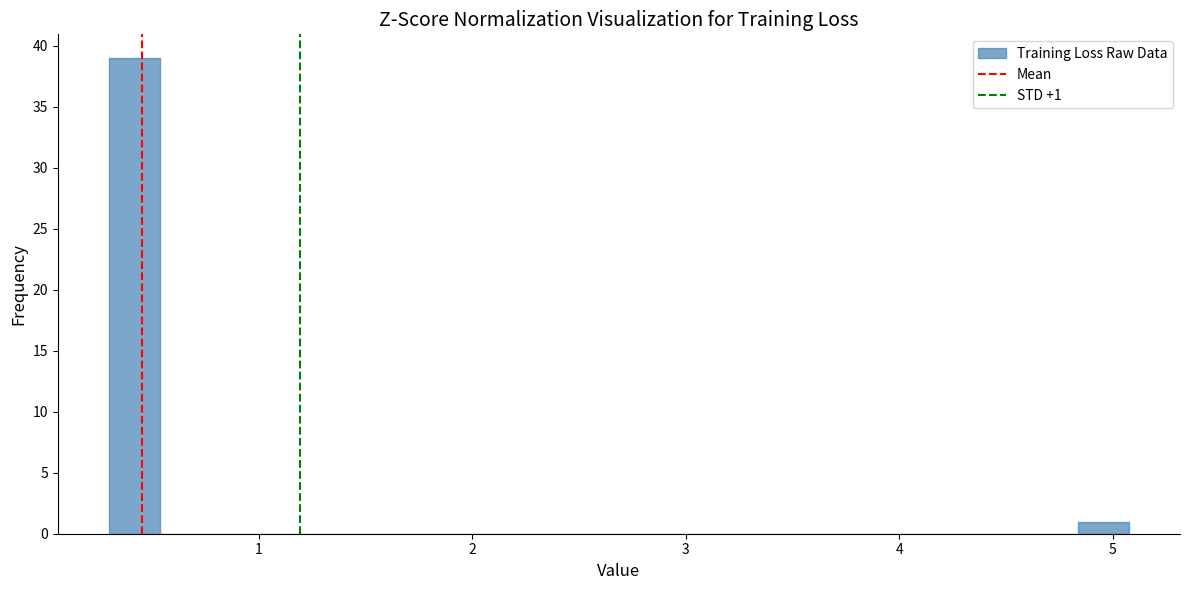

Around what value on the x-axis is the tallest bar? Give the approximate position of its centre, as read against the axis.

0.4